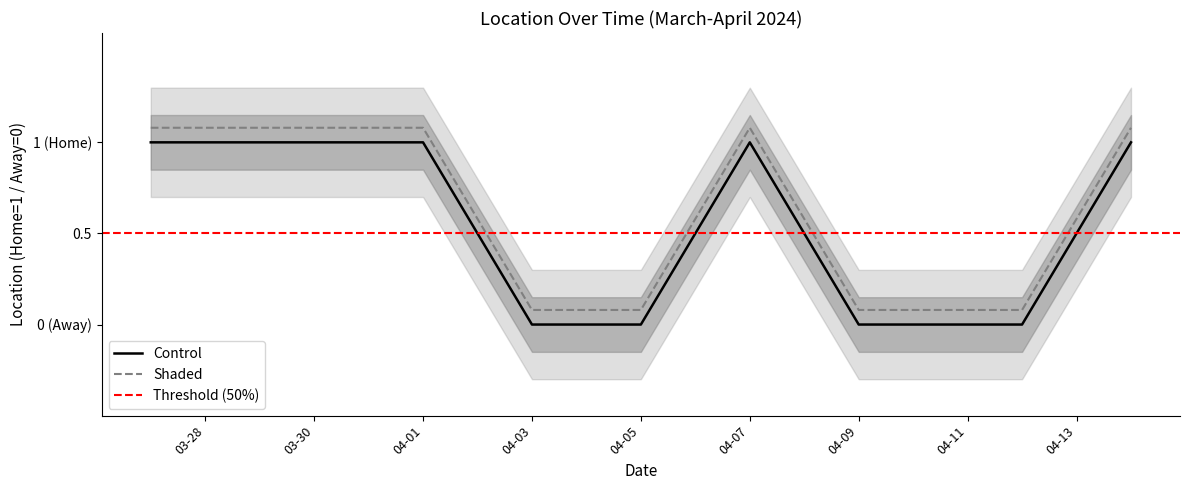

What is the difference between the second highest and minimum values?

1